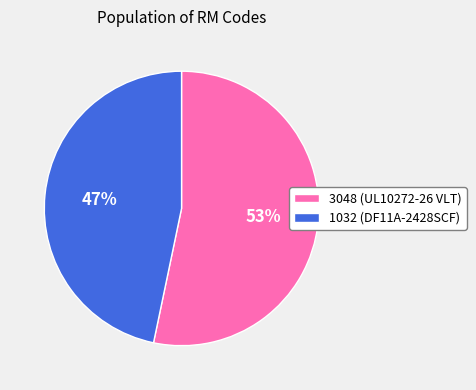

Is there a majority slice in this chart?

Yes